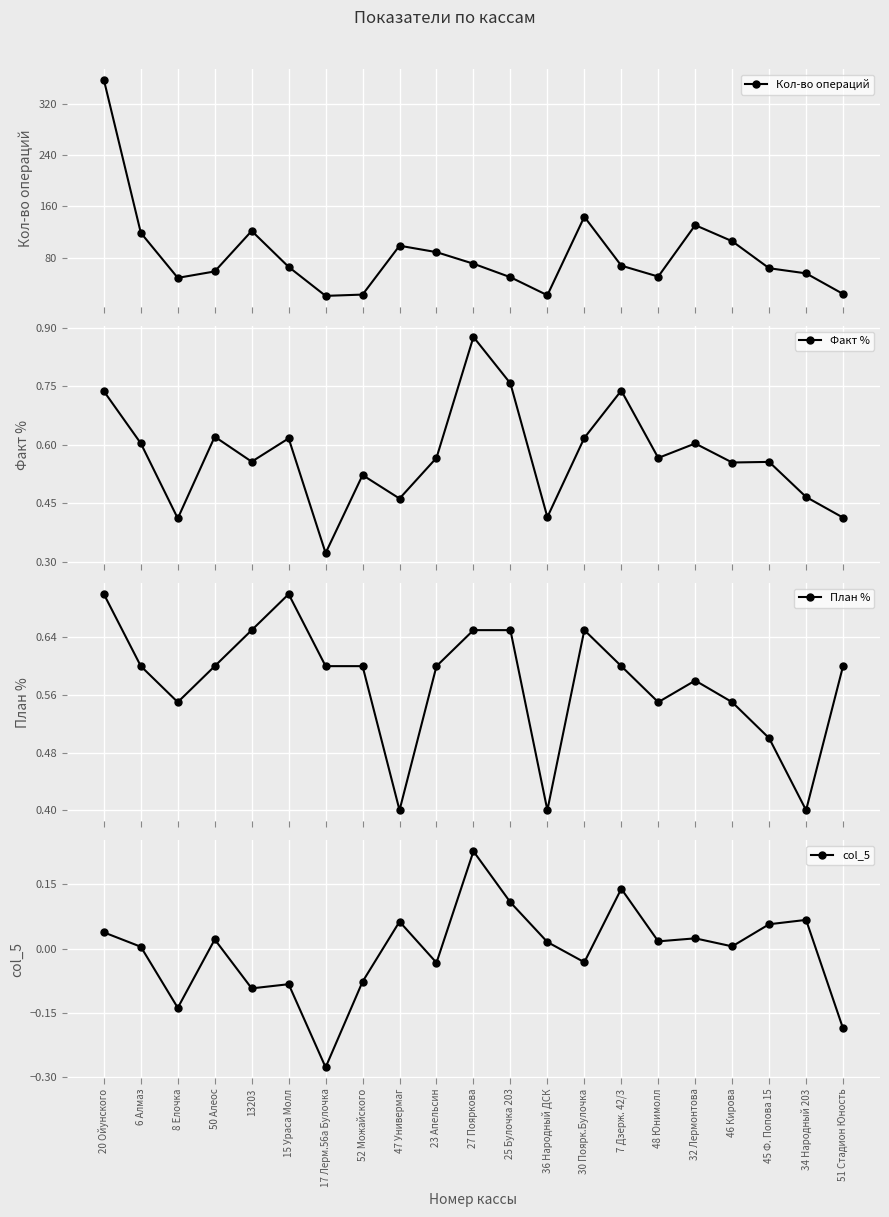

What is the average value of the Кол-во операций series?

85